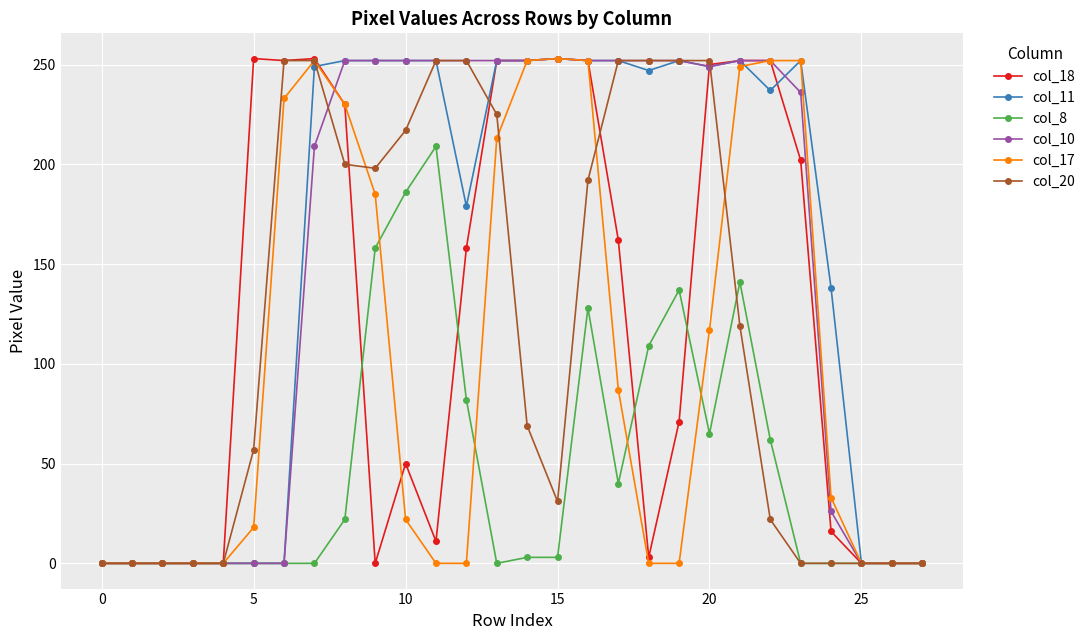

At how many categories does at least one series exceed 182?

19